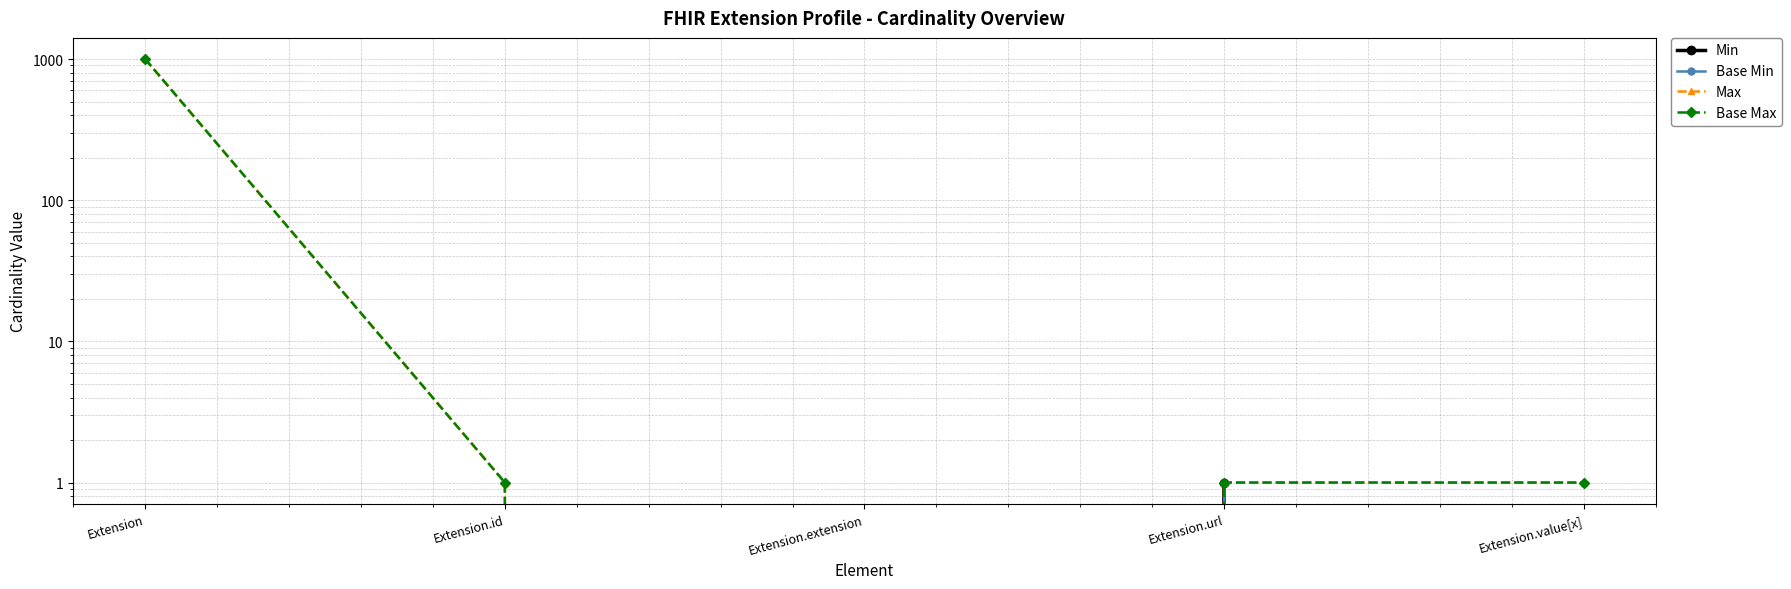

How many categories are shown in the chart?

5